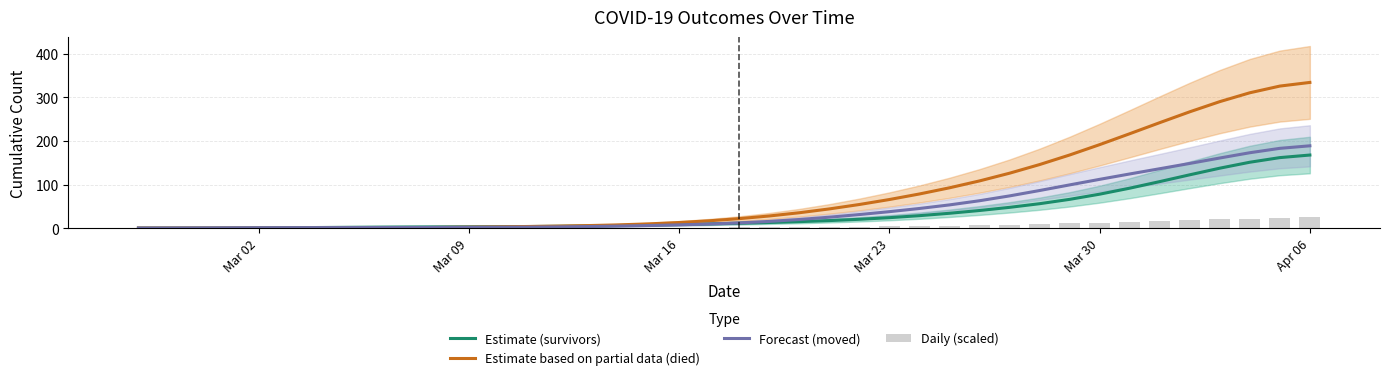

How many data points in Estimate based on partial data (died) are above 21?

20